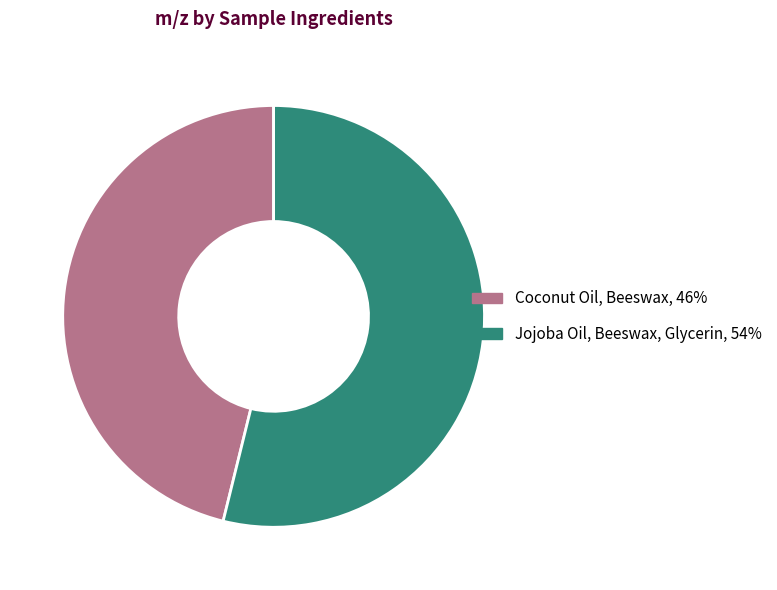

Which category has the biggest portion of the pie?

Jojoba Oil, Beeswax, Glycerin